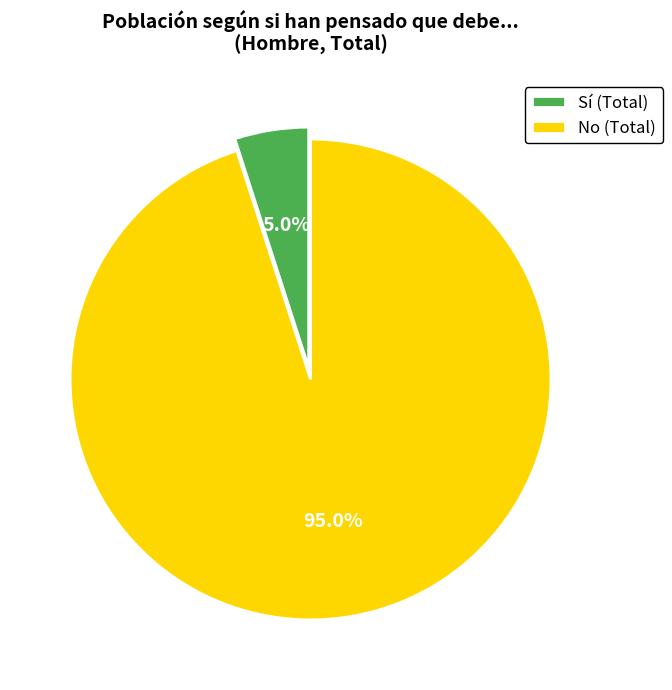

Does No (Total) represent more than half of the total?

Yes